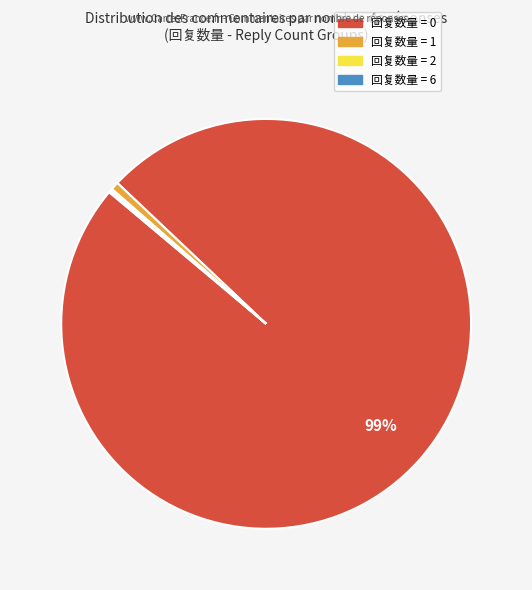

To the nearest percent, what portion does 回复数量 = 0 represent?

99%